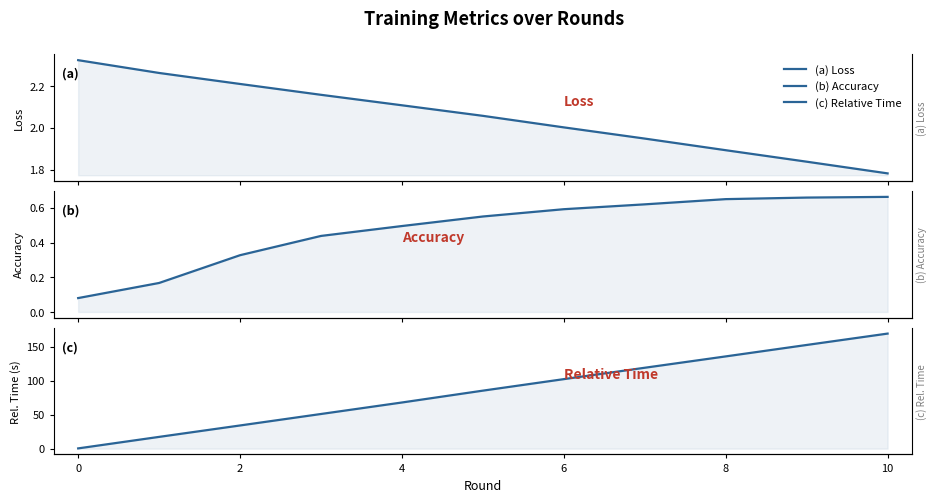

What is the spread (max minus min) of values at 2?

33.8